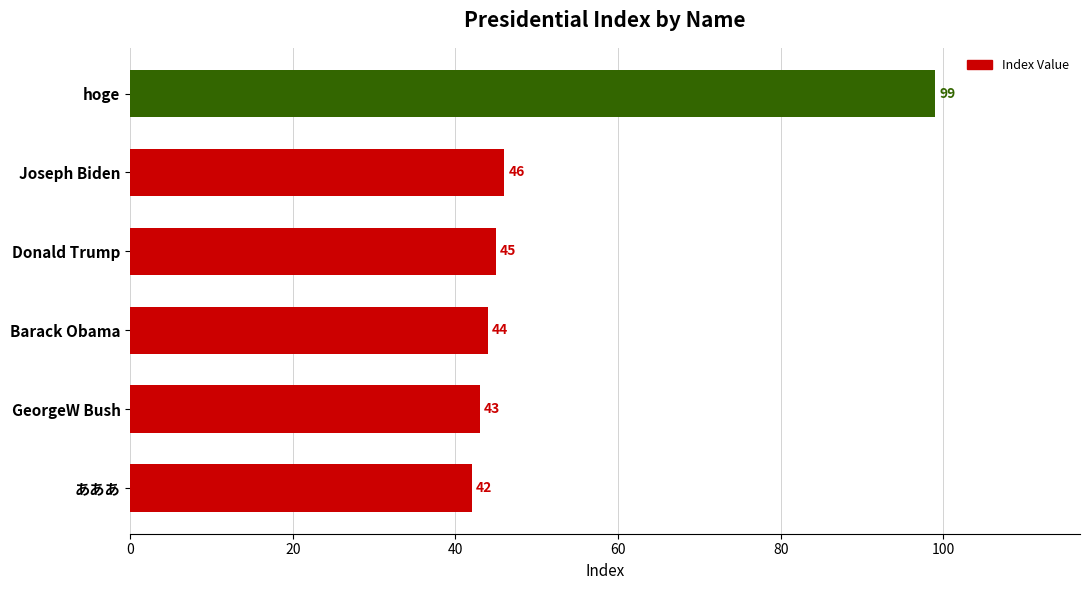

At which category does the chart reach its minimum across all series?

あああ